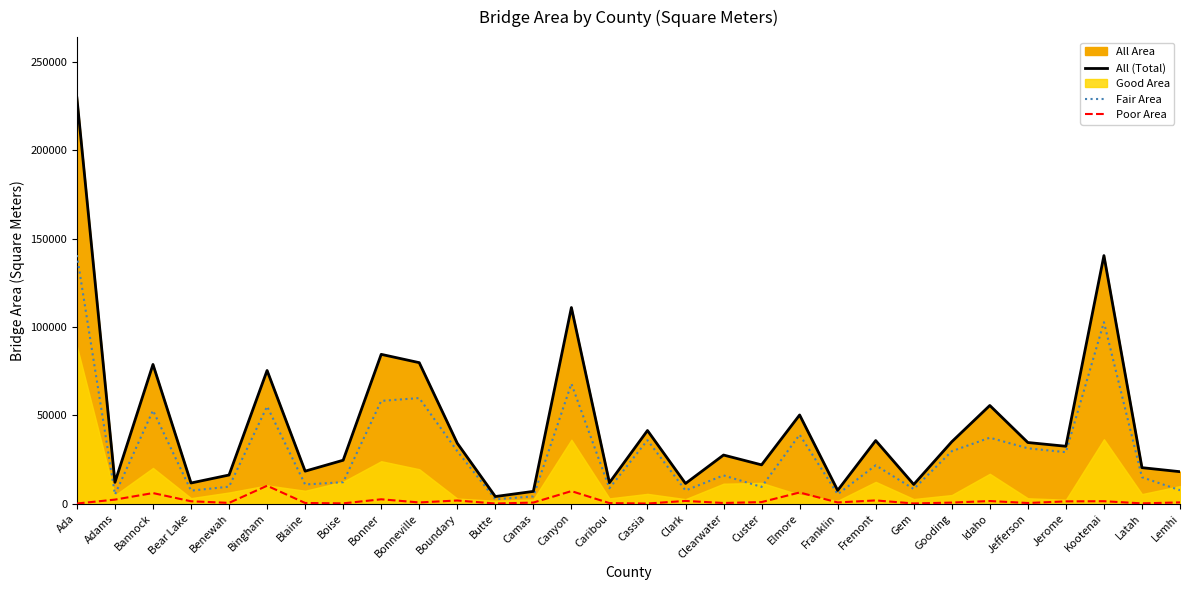

Which series has the largest total across all categories?

All (Total)